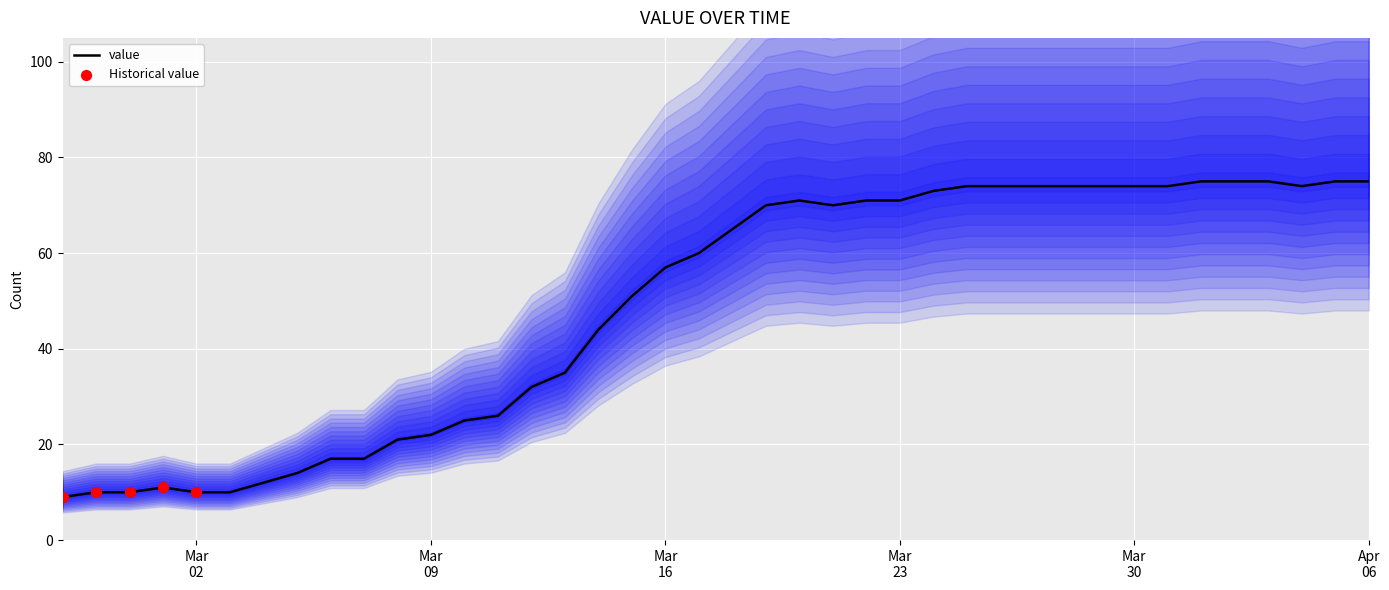

What is the change in value from 2020-03-19 to 2020-03-20?

+1